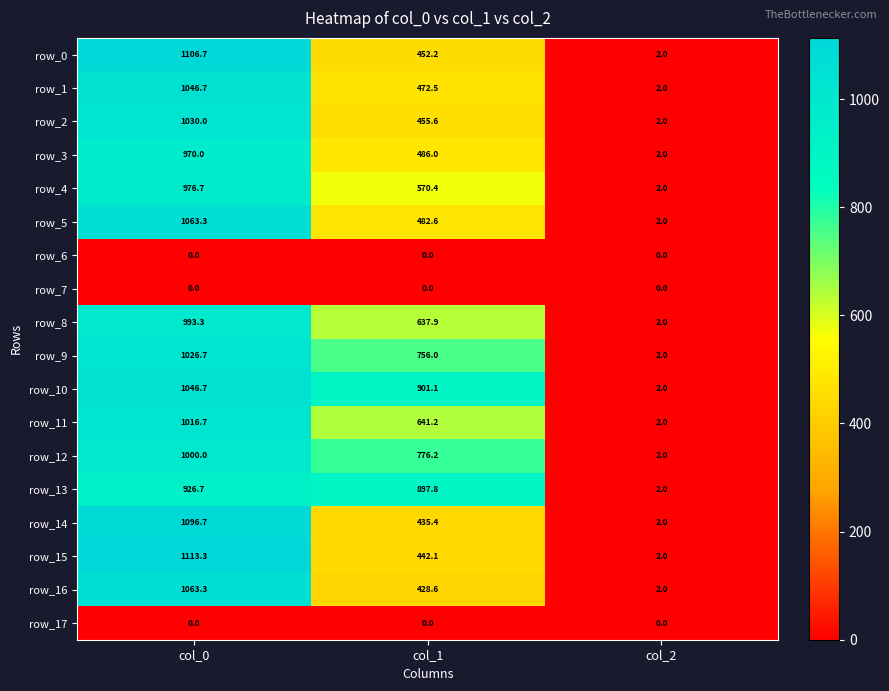

What is the difference between the highest and lowest values at col_1?

901.1